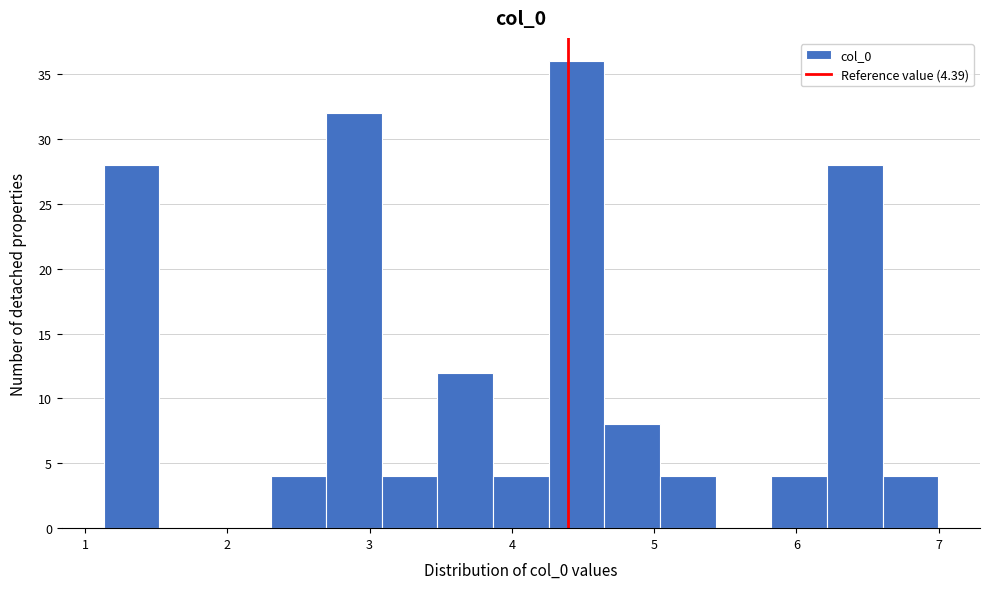

Read against the x-axis, roughly where is the centre of the tallest bar?

4.5